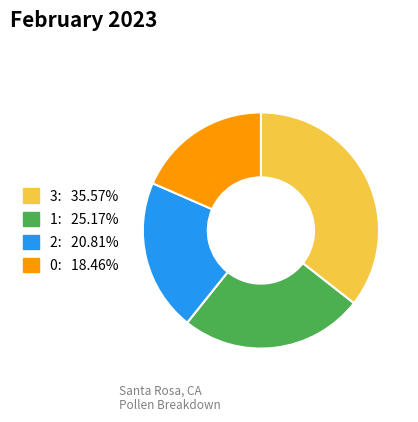

The 1 slice represents 15% of the pie. True or false?

False